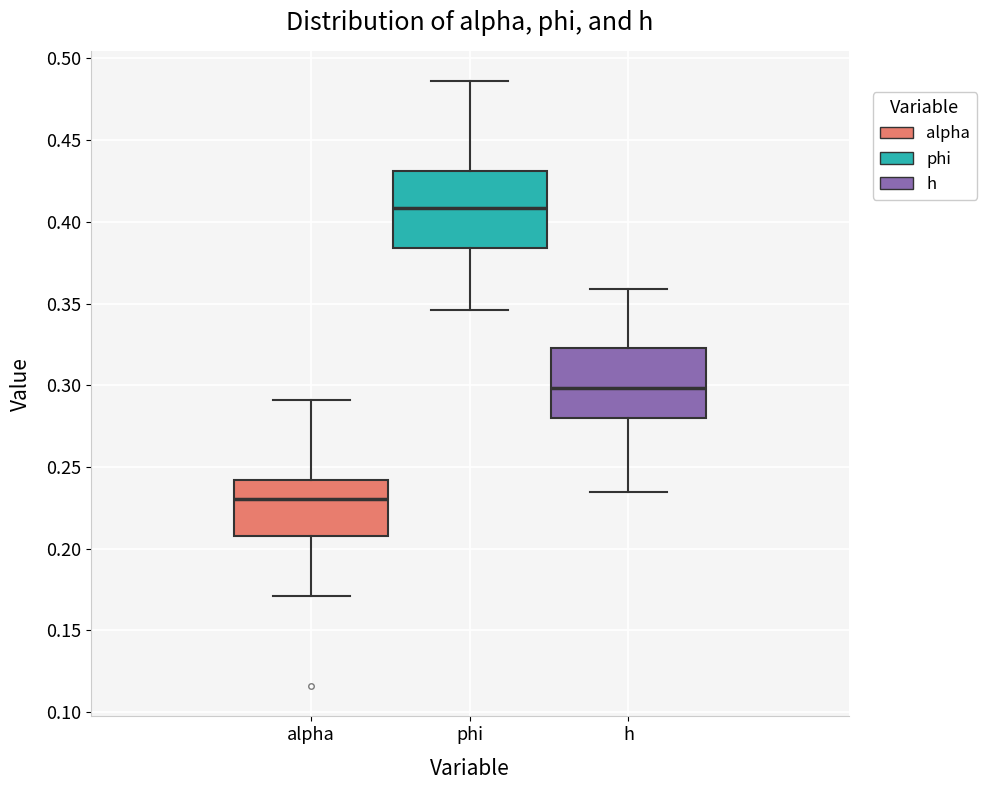

Reading left to right, read every box against the y-axis: the position of its median line, the range the box covers, and the ends of its whiskers. The values are not printed on the chart, so give them approximately, as read against the axis.

alpha: median 0.230, box 0.210 to 0.240, whiskers 0.170 to 0.290
phi: median 0.410, box 0.385 to 0.430, whiskers 0.345 to 0.485
h: median 0.300, box 0.280 to 0.325, whiskers 0.235 to 0.360